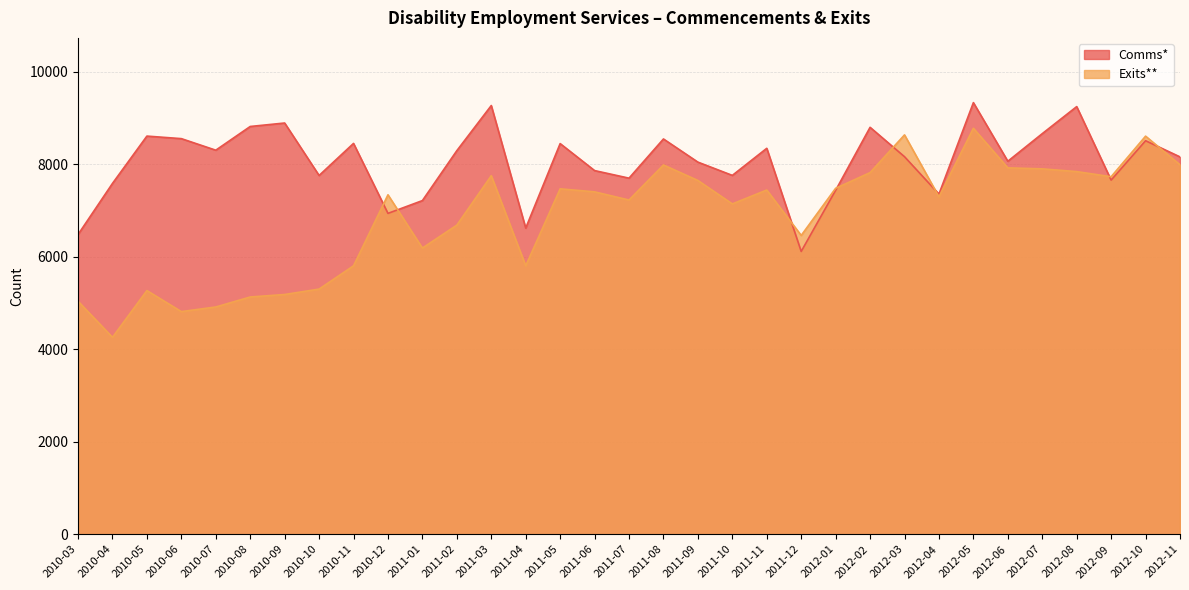

Where do Exits** and Comms* first cross each other?

2010-11 and 2010-12